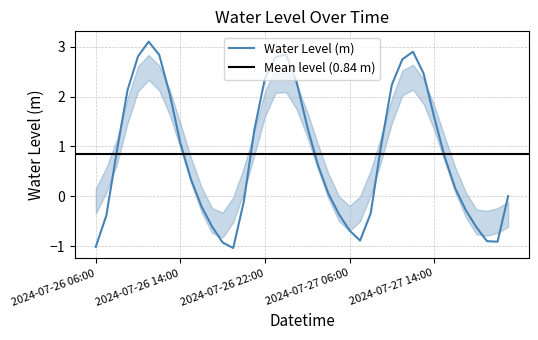

How many interior local peaks (higher than both neighbors) does the data have?

3